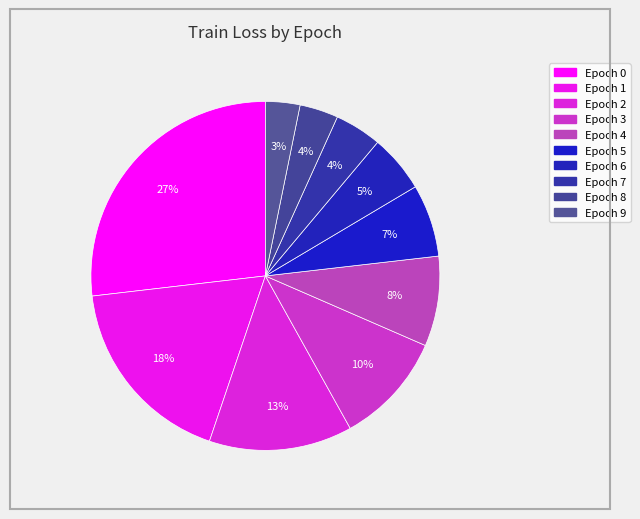

Count the number of slices in the pie.

10